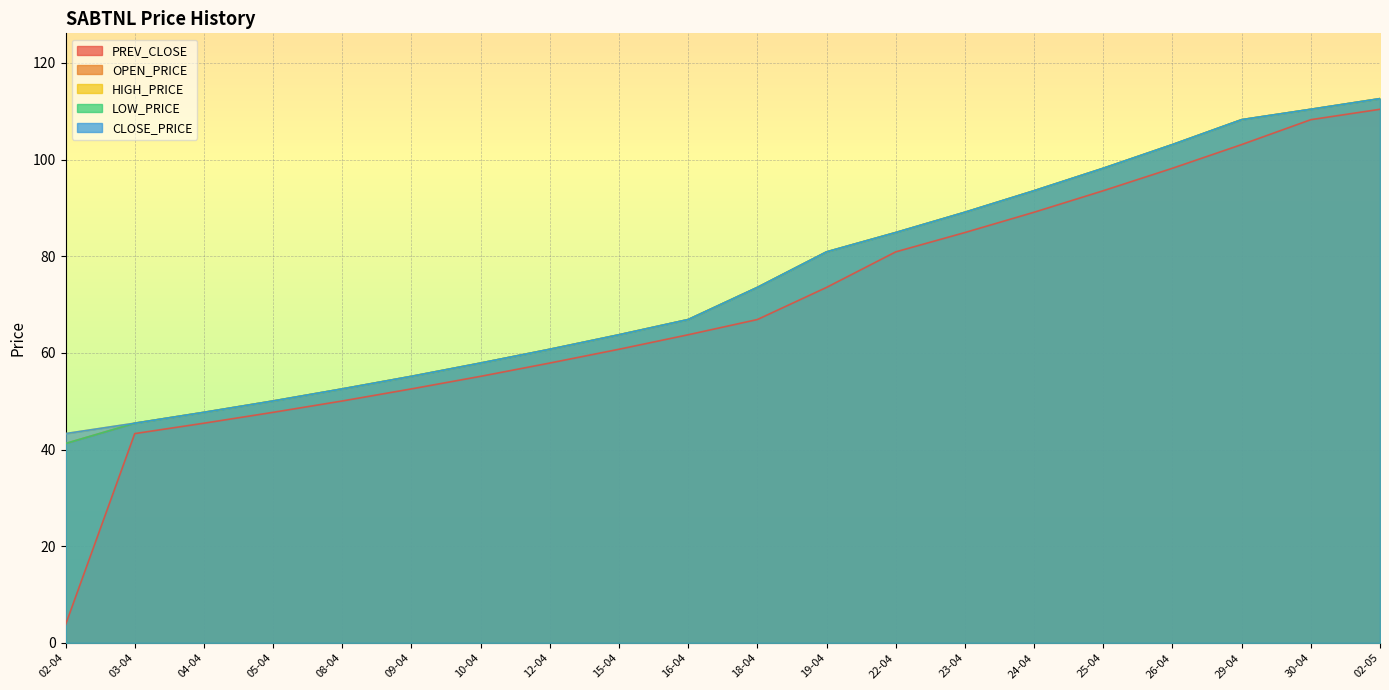

Which label corresponds to the largest value in the chart?

02-05